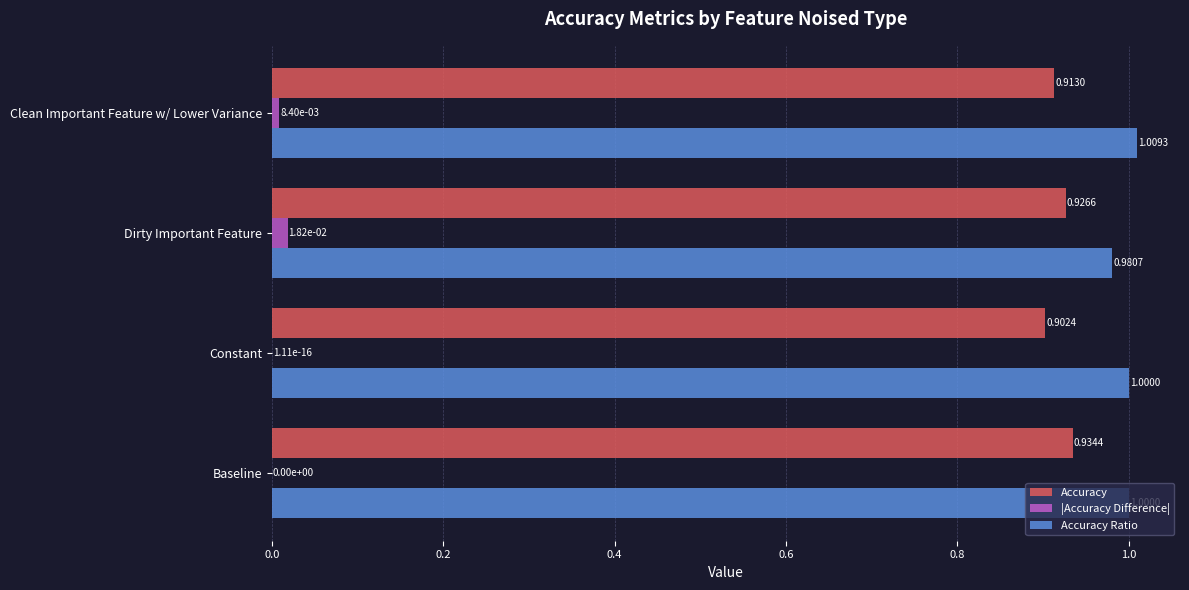

How many categories are shown in the chart?

4